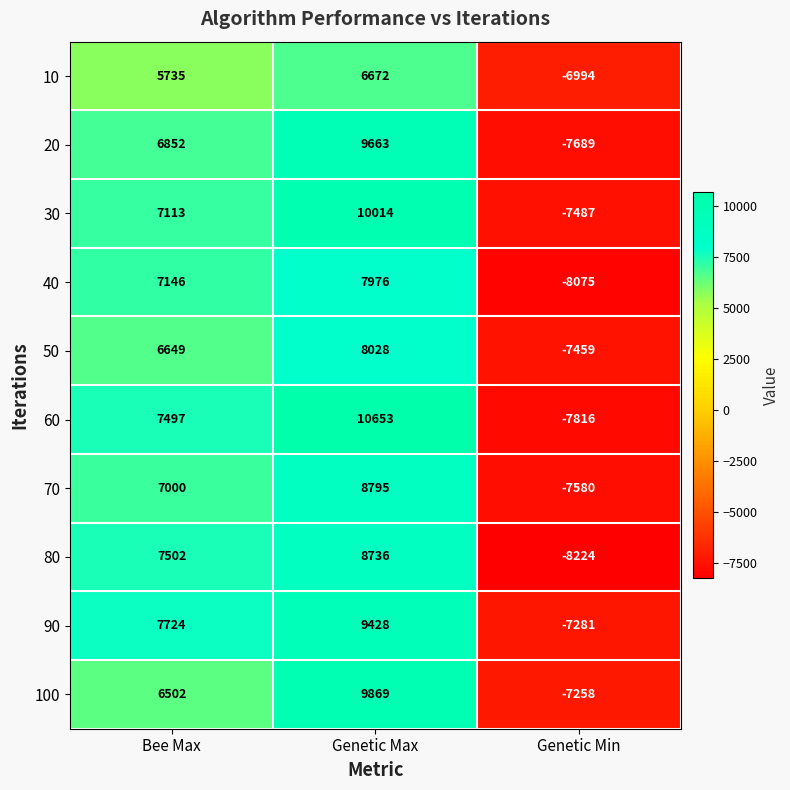

Is it true that 50 equals 8028 at Genetic Max?

True